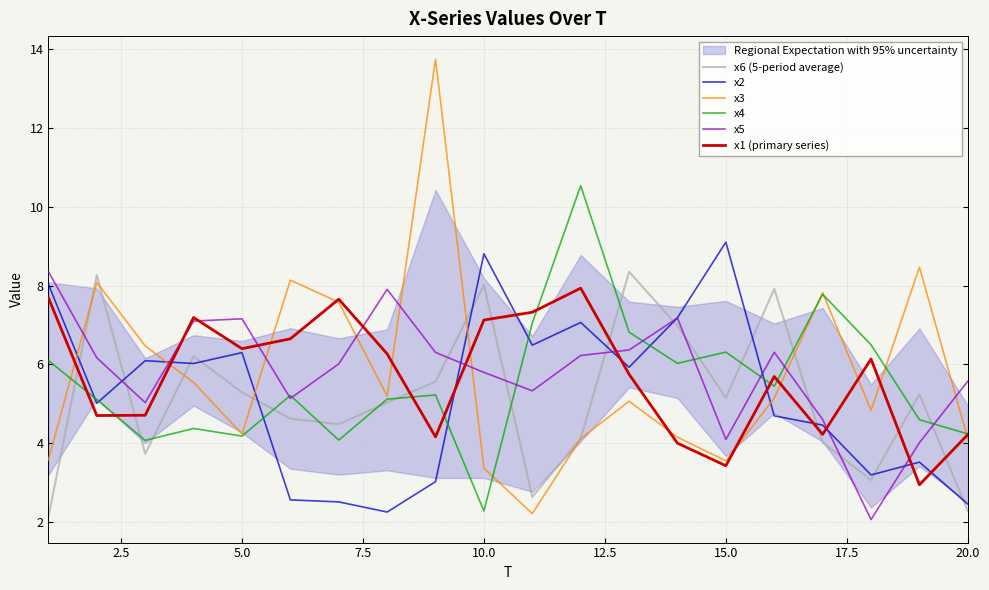

True or false: x1 (primary series) has a value of 12.7 at 10.0.

False